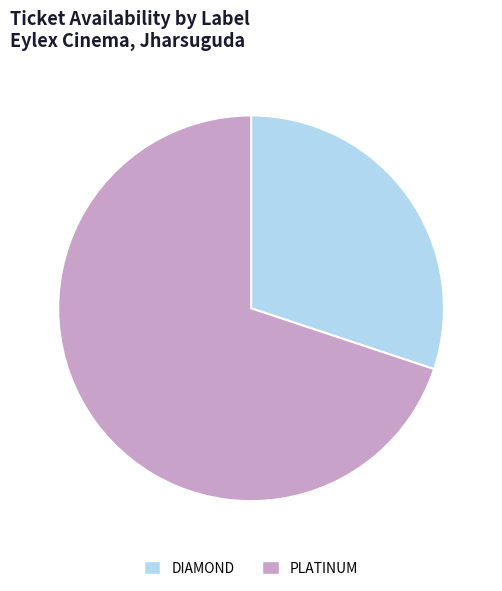

Is the sum of PLATINUM and DIAMOND greater than half?

Yes